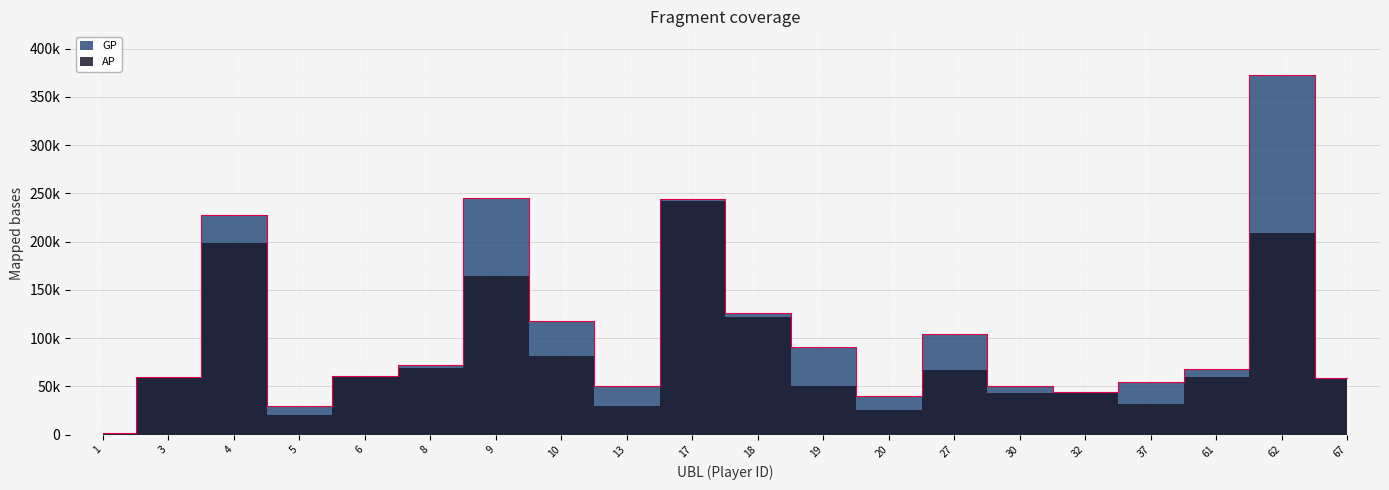

List the labels in order of value, smallest first.

1, 5, 20, 32, 30, 13, 37, 67, 3, 6, 61, 8, 19, 27, 10, 18, 4, 17, 9, 62